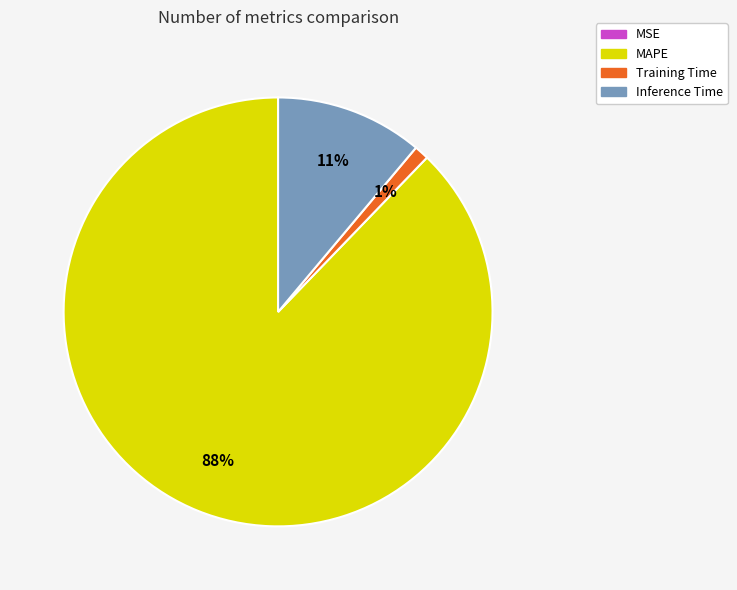

To the nearest percent, what is the average slice percentage?

25%